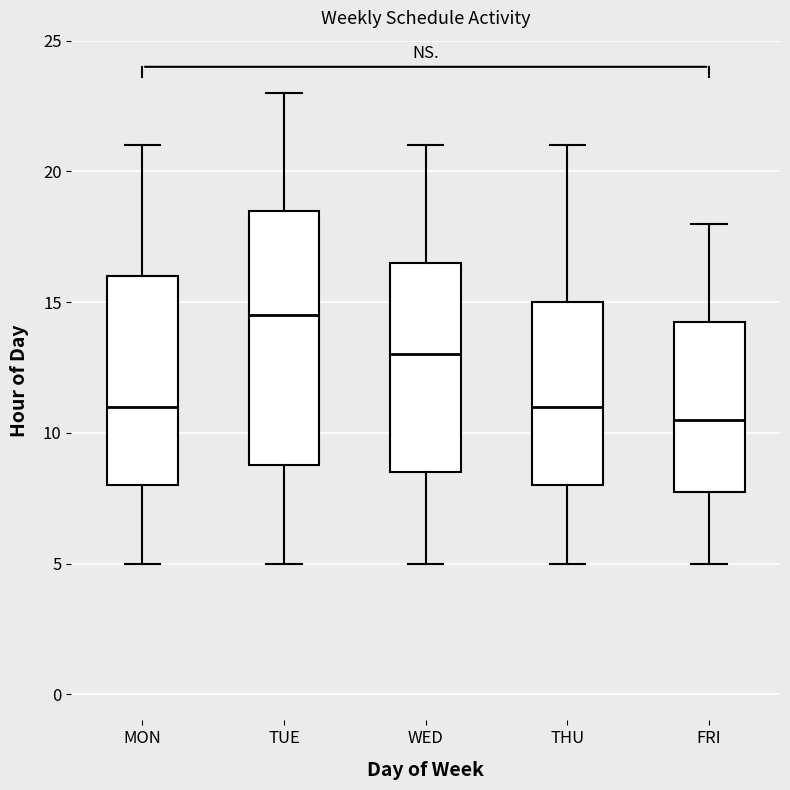

Which box's median line is the highest?

TUE